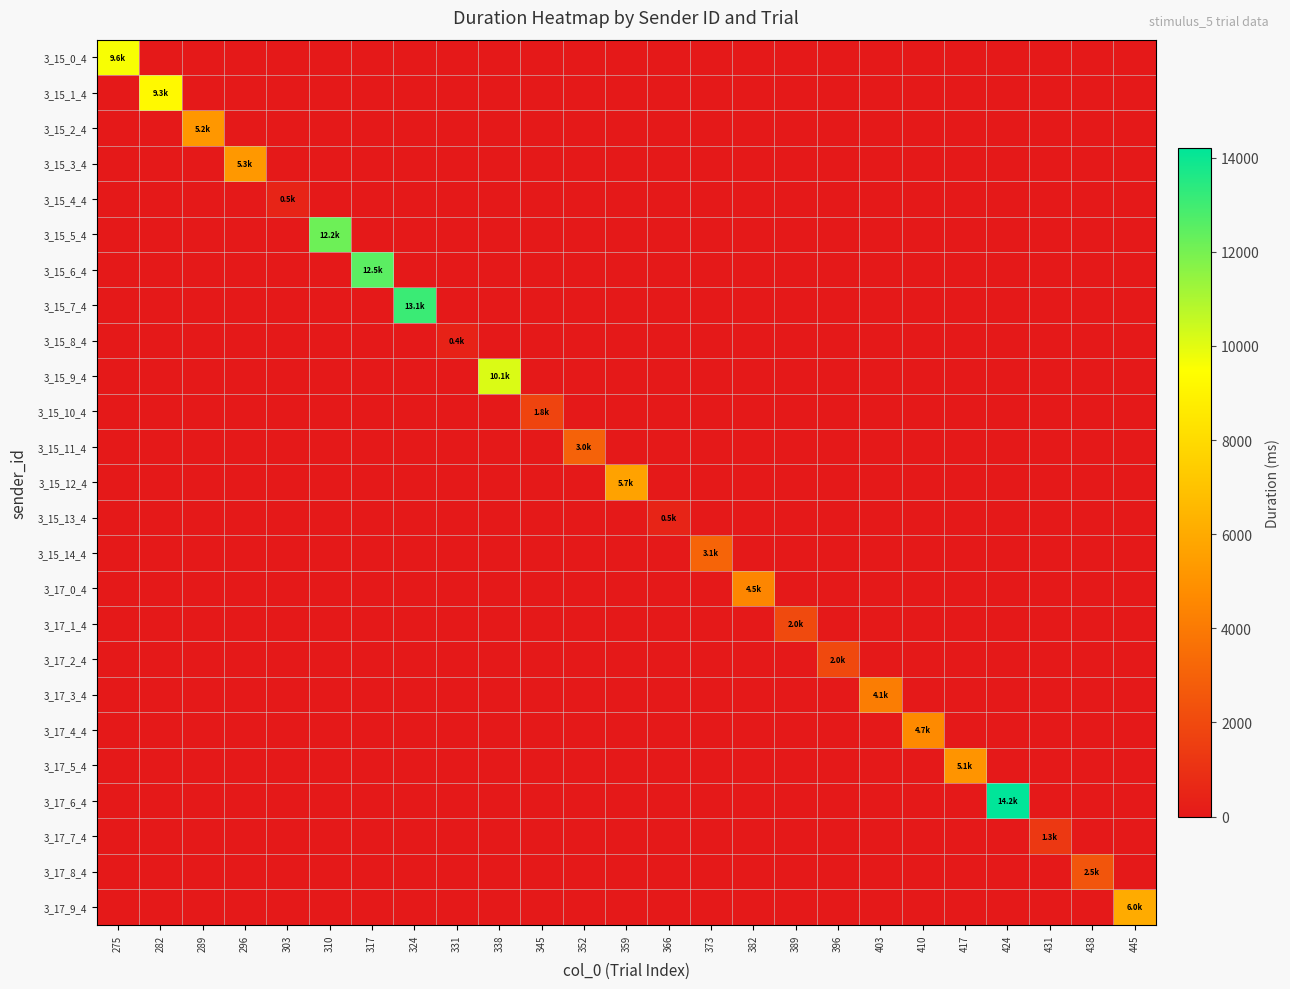

Reading right to left, what are all the values shown in this chart?

3_15_0_4: 445=0.0	438=0.0	431=0.0	424=0.0	417=0.0	410=0.0	403=0.0	396=0.0	389=0.0	382=0.0	373=0.0	366=0.0	359=0.0	352=0.0	345=0.0	338=0.0	331=0.0	324=0.0	317=0.0	310=0.0	303=0.0	296=0.0	289=0.0	282=0.0	275=9593.1
3_15_1_4: 445=0.0	438=0.0	431=0.0	424=0.0	417=0.0	410=0.0	403=0.0	396=0.0	389=0.0	382=0.0	373=0.0	366=0.0	359=0.0	352=0.0	345=0.0	338=0.0	331=0.0	324=0.0	317=0.0	310=0.0	303=0.0	296=0.0	289=0.0	282=9253.0	275=0.0
3_15_2_4: 445=0.0	438=0.0	431=0.0	424=0.0	417=0.0	410=0.0	403=0.0	396=0.0	389=0.0	382=0.0	373=0.0	366=0.0	359=0.0	352=0.0	345=0.0	338=0.0	331=0.0	324=0.0	317=0.0	310=0.0	303=0.0	296=0.0	289=5207.4	282=0.0	275=0.0
3_15_3_4: 445=0.0	438=0.0	431=0.0	424=0.0	417=0.0	410=0.0	403=0.0	396=0.0	389=0.0	382=0.0	373=0.0	366=0.0	359=0.0	352=0.0	345=0.0	338=0.0	331=0.0	324=0.0	317=0.0	310=0.0	303=0.0	296=5271.7	289=0.0	282=0.0	275=0.0
3_15_4_4: 445=0.0	438=0.0	431=0.0	424=0.0	417=0.0	410=0.0	403=0.0	396=0.0	389=0.0	382=0.0	373=0.0	366=0.0	359=0.0	352=0.0	345=0.0	338=0.0	331=0.0	324=0.0	317=0.0	310=0.0	303=460.1	296=0.0	289=0.0	282=0.0	275=0.0
3_15_5_4: 445=0.0	438=0.0	431=0.0	424=0.0	417=0.0	410=0.0	403=0.0	396=0.0	389=0.0	382=0.0	373=0.0	366=0.0	359=0.0	352=0.0	345=0.0	338=0.0	331=0.0	324=0.0	317=0.0	310=12175.0	303=0.0	296=0.0	289=0.0	282=0.0	275=0.0
3_15_6_4: 445=0.0	438=0.0	431=0.0	424=0.0	417=0.0	410=0.0	403=0.0	396=0.0	389=0.0	382=0.0	373=0.0	366=0.0	359=0.0	352=0.0	345=0.0	338=0.0	331=0.0	324=0.0	317=12496.6	310=0.0	303=0.0	296=0.0	289=0.0	282=0.0	275=0.0
3_15_7_4: 445=0.0	438=0.0	431=0.0	424=0.0	417=0.0	410=0.0	403=0.0	396=0.0	389=0.0	382=0.0	373=0.0	366=0.0	359=0.0	352=0.0	345=0.0	338=0.0	331=0.0	324=13119.1	317=0.0	310=0.0	303=0.0	296=0.0	289=0.0	282=0.0	275=0.0
3_15_8_4: 445=0.0	438=0.0	431=0.0	424=0.0	417=0.0	410=0.0	403=0.0	396=0.0	389=0.0	382=0.0	373=0.0	366=0.0	359=0.0	352=0.0	345=0.0	338=0.0	331=398.3	324=0.0	317=0.0	310=0.0	303=0.0	296=0.0	289=0.0	282=0.0	275=0.0
3_15_9_4: 445=0.0	438=0.0	431=0.0	424=0.0	417=0.0	410=0.0	403=0.0	396=0.0	389=0.0	382=0.0	373=0.0	366=0.0	359=0.0	352=0.0	345=0.0	338=10141.5	331=0.0	324=0.0	317=0.0	310=0.0	303=0.0	296=0.0	289=0.0	282=0.0	275=0.0
3_15_10_4: 445=0.0	438=0.0	431=0.0	424=0.0	417=0.0	410=0.0	403=0.0	396=0.0	389=0.0	382=0.0	373=0.0	366=0.0	359=0.0	352=0.0	345=1797.2	338=0.0	331=0.0	324=0.0	317=0.0	310=0.0	303=0.0	296=0.0	289=0.0	282=0.0	275=0.0
3_15_11_4: 445=0.0	438=0.0	431=0.0	424=0.0	417=0.0	410=0.0	403=0.0	396=0.0	389=0.0	382=0.0	373=0.0	366=0.0	359=0.0	352=3002.9	345=0.0	338=0.0	331=0.0	324=0.0	317=0.0	310=0.0	303=0.0	296=0.0	289=0.0	282=0.0	275=0.0
3_15_12_4: 445=0.0	438=0.0	431=0.0	424=0.0	417=0.0	410=0.0	403=0.0	396=0.0	389=0.0	382=0.0	373=0.0	366=0.0	359=5673.8	352=0.0	345=0.0	338=0.0	331=0.0	324=0.0	317=0.0	310=0.0	303=0.0	296=0.0	289=0.0	282=0.0	275=0.0
3_15_13_4: 445=0.0	438=0.0	431=0.0	424=0.0	417=0.0	410=0.0	403=0.0	396=0.0	389=0.0	382=0.0	373=0.0	366=458.9	359=0.0	352=0.0	345=0.0	338=0.0	331=0.0	324=0.0	317=0.0	310=0.0	303=0.0	296=0.0	289=0.0	282=0.0	275=0.0
3_15_14_4: 445=0.0	438=0.0	431=0.0	424=0.0	417=0.0	410=0.0	403=0.0	396=0.0	389=0.0	382=0.0	373=3099.8	366=0.0	359=0.0	352=0.0	345=0.0	338=0.0	331=0.0	324=0.0	317=0.0	310=0.0	303=0.0	296=0.0	289=0.0	282=0.0	275=0.0
3_17_0_4: 445=0.0	438=0.0	431=0.0	424=0.0	417=0.0	410=0.0	403=0.0	396=0.0	389=0.0	382=4519.3	373=0.0	366=0.0	359=0.0	352=0.0	345=0.0	338=0.0	331=0.0	324=0.0	317=0.0	310=0.0	303=0.0	296=0.0	289=0.0	282=0.0	275=0.0
3_17_1_4: 445=0.0	438=0.0	431=0.0	424=0.0	417=0.0	410=0.0	403=0.0	396=0.0	389=2042.5	382=0.0	373=0.0	366=0.0	359=0.0	352=0.0	345=0.0	338=0.0	331=0.0	324=0.0	317=0.0	310=0.0	303=0.0	296=0.0	289=0.0	282=0.0	275=0.0
3_17_2_4: 445=0.0	438=0.0	431=0.0	424=0.0	417=0.0	410=0.0	403=0.0	396=1979.5	389=0.0	382=0.0	373=0.0	366=0.0	359=0.0	352=0.0	345=0.0	338=0.0	331=0.0	324=0.0	317=0.0	310=0.0	303=0.0	296=0.0	289=0.0	282=0.0	275=0.0
3_17_3_4: 445=0.0	438=0.0	431=0.0	424=0.0	417=0.0	410=0.0	403=4113.9	396=0.0	389=0.0	382=0.0	373=0.0	366=0.0	359=0.0	352=0.0	345=0.0	338=0.0	331=0.0	324=0.0	317=0.0	310=0.0	303=0.0	296=0.0	289=0.0	282=0.0	275=0.0
3_17_4_4: 445=0.0	438=0.0	431=0.0	424=0.0	417=0.0	410=4689.8	403=0.0	396=0.0	389=0.0	382=0.0	373=0.0	366=0.0	359=0.0	352=0.0	345=0.0	338=0.0	331=0.0	324=0.0	317=0.0	310=0.0	303=0.0	296=0.0	289=0.0	282=0.0	275=0.0
3_17_5_4: 445=0.0	438=0.0	431=0.0	424=0.0	417=5082.2	410=0.0	403=0.0	396=0.0	389=0.0	382=0.0	373=0.0	366=0.0	359=0.0	352=0.0	345=0.0	338=0.0	331=0.0	324=0.0	317=0.0	310=0.0	303=0.0	296=0.0	289=0.0	282=0.0	275=0.0
3_17_6_4: 445=0.0	438=0.0	431=0.0	424=14210.2	417=0.0	410=0.0	403=0.0	396=0.0	389=0.0	382=0.0	373=0.0	366=0.0	359=0.0	352=0.0	345=0.0	338=0.0	331=0.0	324=0.0	317=0.0	310=0.0	303=0.0	296=0.0	289=0.0	282=0.0	275=0.0
3_17_7_4: 445=0.0	438=0.0	431=1280.9	424=0.0	417=0.0	410=0.0	403=0.0	396=0.0	389=0.0	382=0.0	373=0.0	366=0.0	359=0.0	352=0.0	345=0.0	338=0.0	331=0.0	324=0.0	317=0.0	310=0.0	303=0.0	296=0.0	289=0.0	282=0.0	275=0.0
3_17_8_4: 445=0.0	438=2484.6	431=0.0	424=0.0	417=0.0	410=0.0	403=0.0	396=0.0	389=0.0	382=0.0	373=0.0	366=0.0	359=0.0	352=0.0	345=0.0	338=0.0	331=0.0	324=0.0	317=0.0	310=0.0	303=0.0	296=0.0	289=0.0	282=0.0	275=0.0
3_17_9_4: 445=5998.7	438=0.0	431=0.0	424=0.0	417=0.0	410=0.0	403=0.0	396=0.0	389=0.0	382=0.0	373=0.0	366=0.0	359=0.0	352=0.0	345=0.0	338=0.0	331=0.0	324=0.0	317=0.0	310=0.0	303=0.0	296=0.0	289=0.0	282=0.0	275=0.0